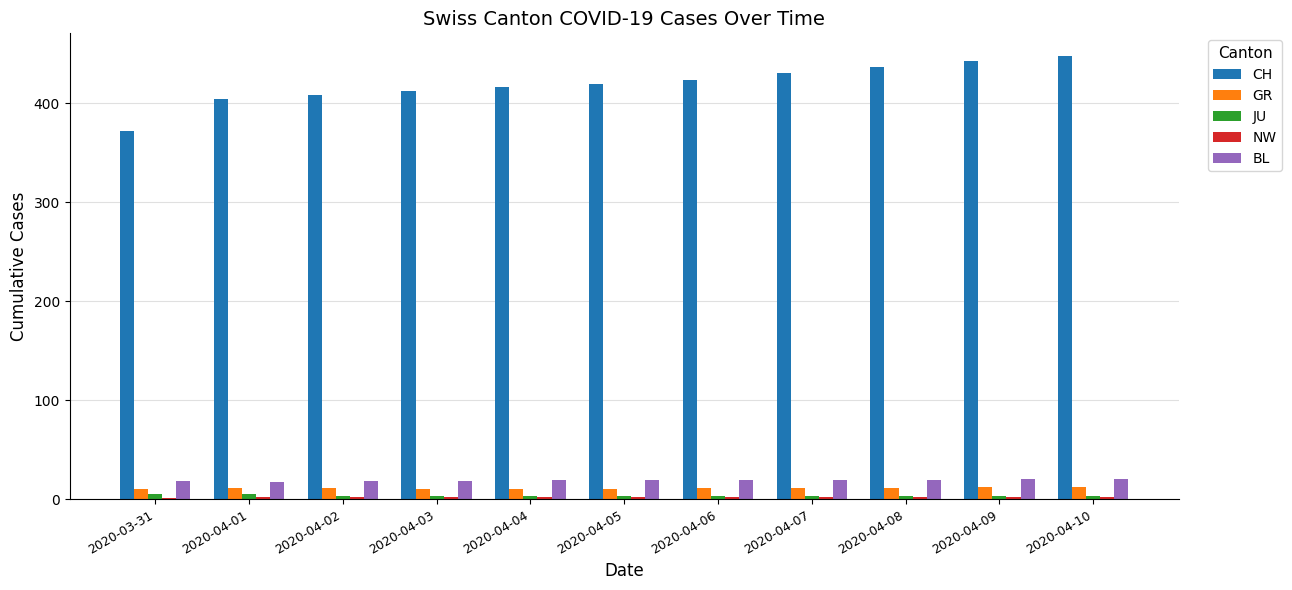

What is the sum of all CH values?

4610